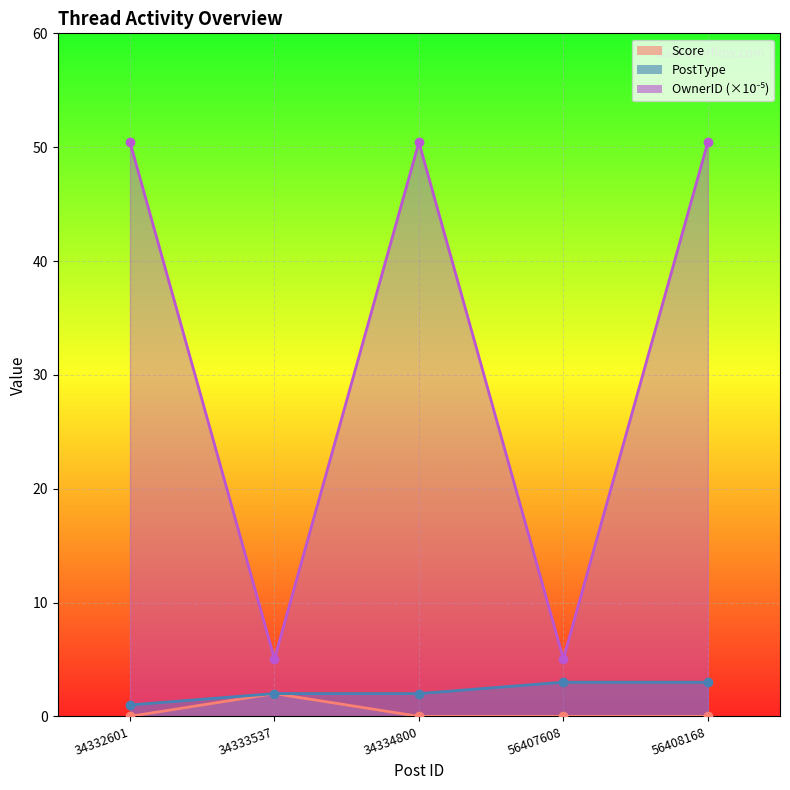

Which series has the largest total across all categories?

OwnerID_line